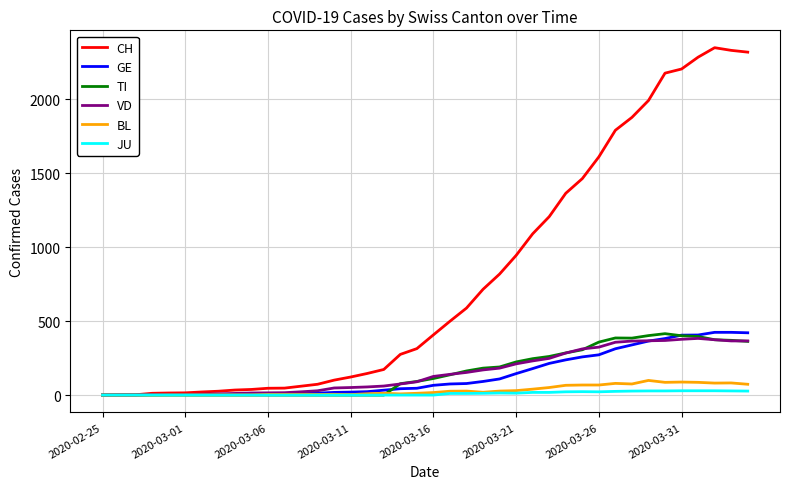

Does the chart display data point markers on the line(s)?

No